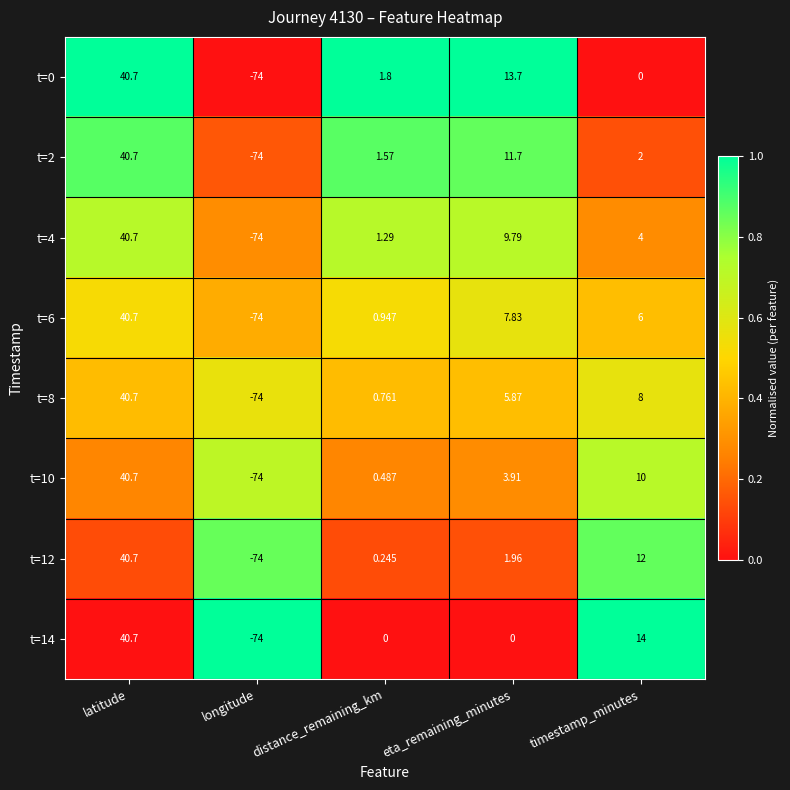

List the labels in order of t=12 value, smallest first.

longitude, distance_remaining_km, eta_remaining_minutes, timestamp_minutes, latitude